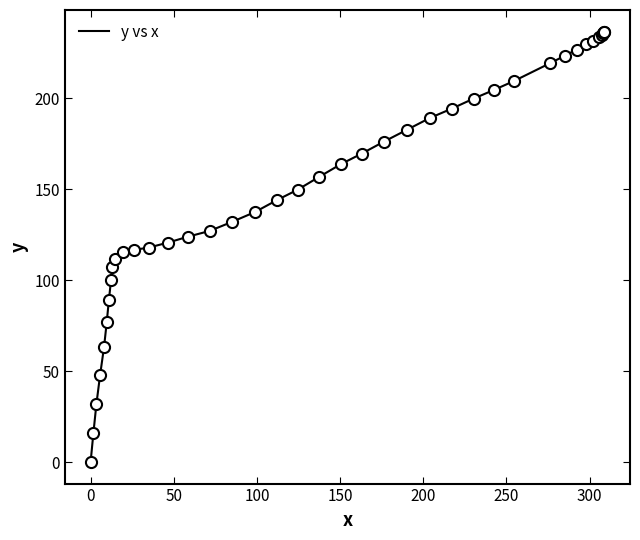

What is the maximum value shown in the chart?

236.8